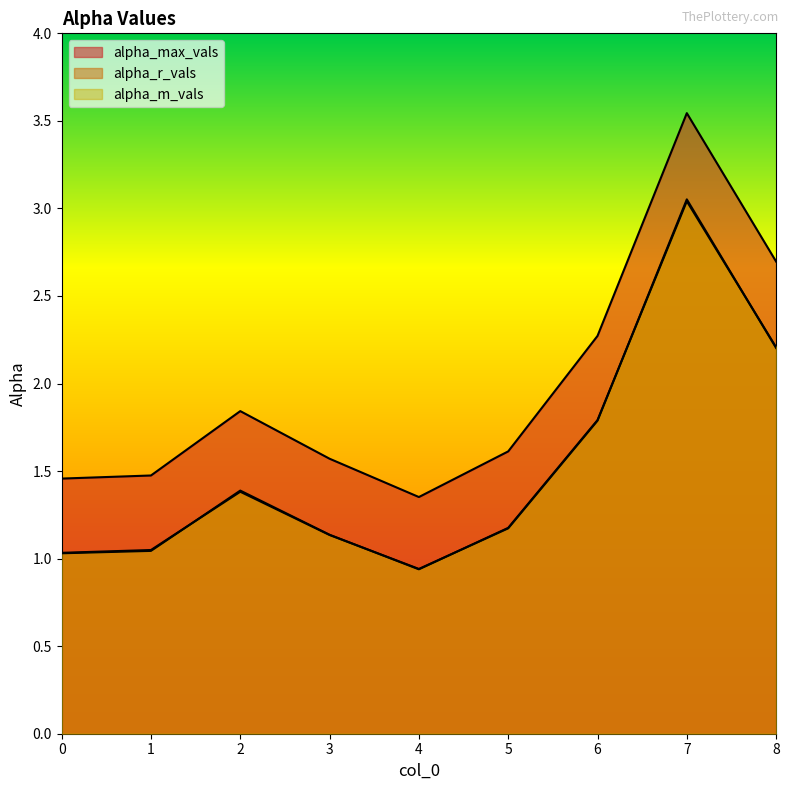

The value of alpha_r_vals at 4 is 0.5. True or false?

False